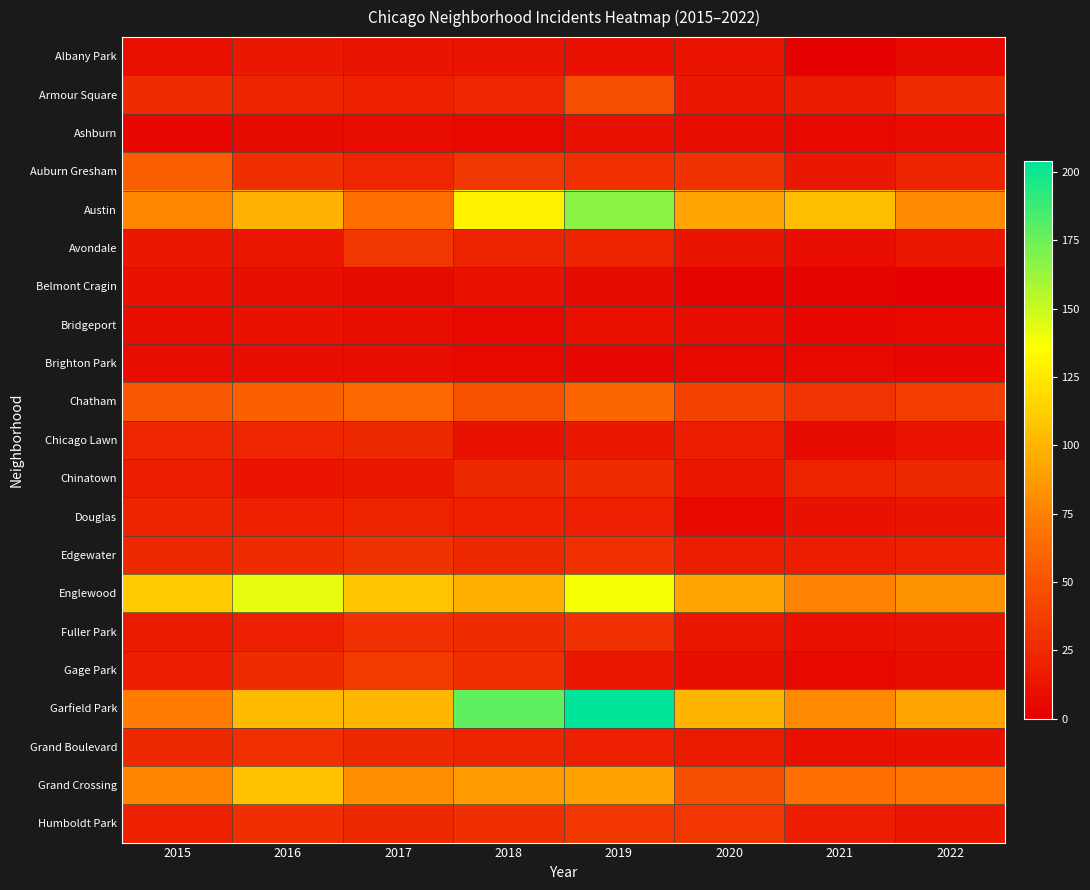

Which series has the largest range (max minus min)?

Garfield Park